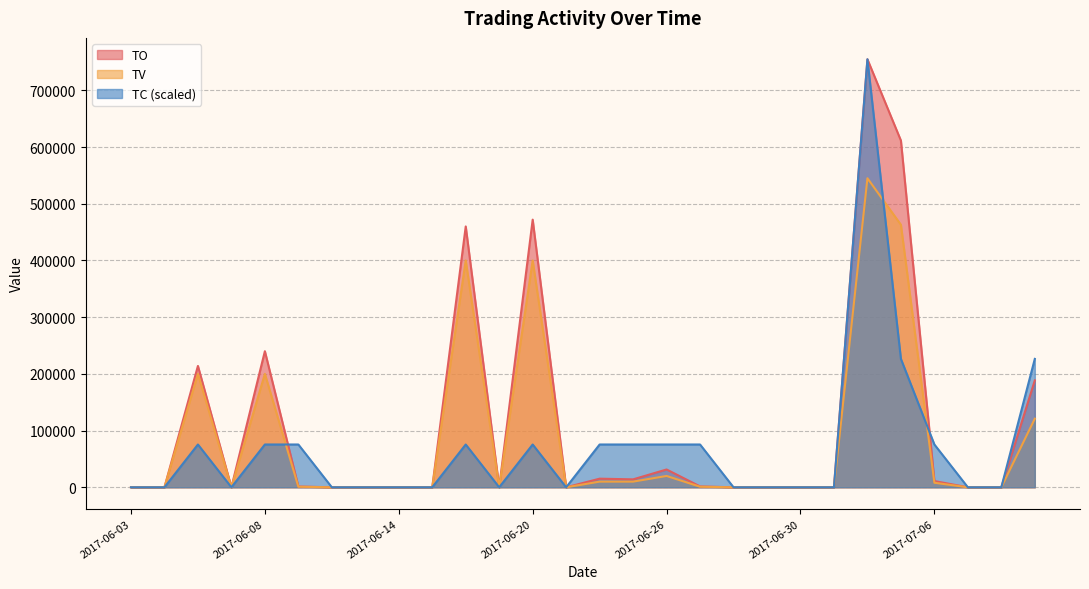

Which category has the highest value in the TV series?

2017-07-04